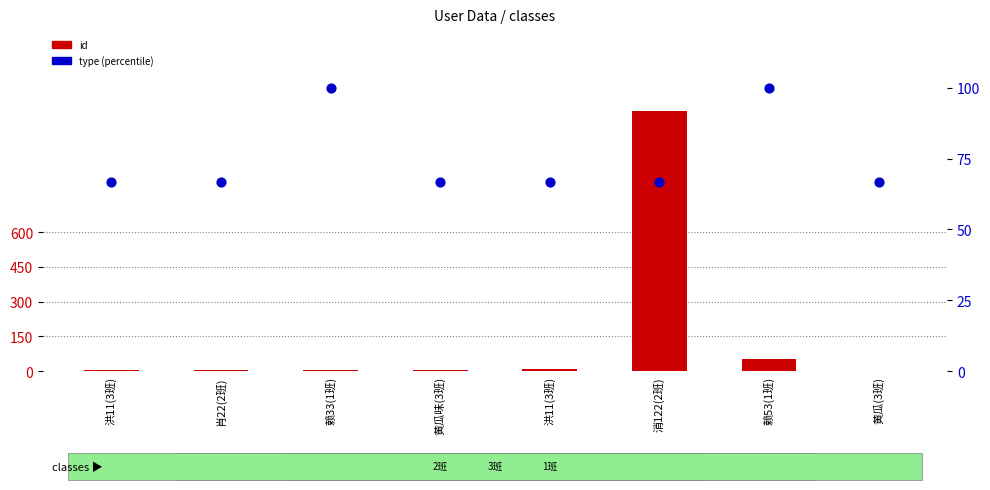

At how many categories does at least one series exceed 759?

1